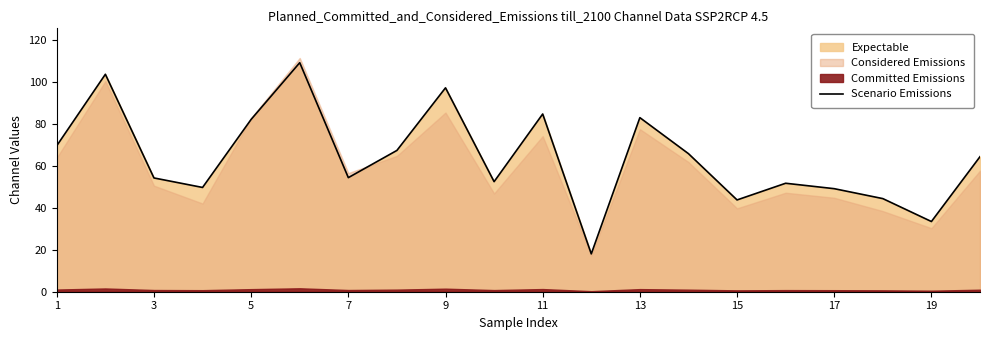

What is the sum of all values?

1279.7